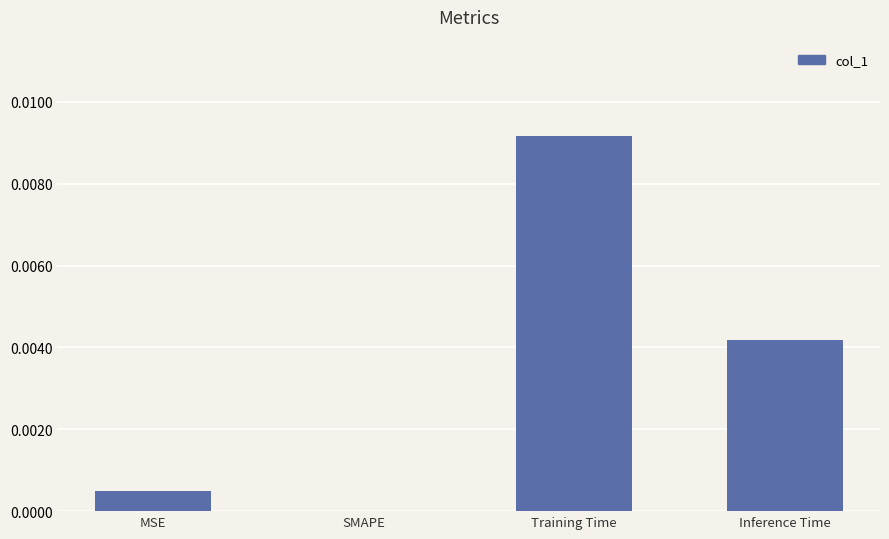

True or false: the data shows 0.0 at Training Time.

True